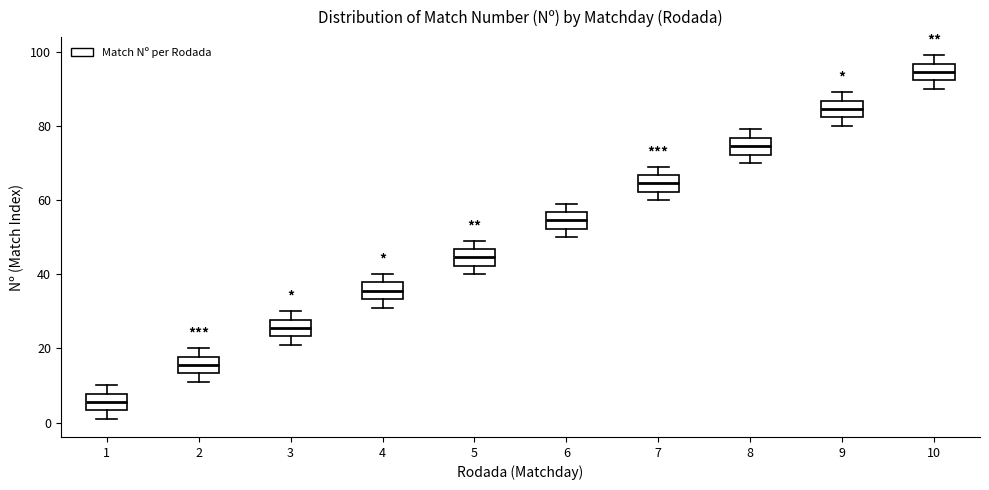

Reading left to right, read every box against the y-axis: the position of its median line, the range the box covers, and the ends of its whiskers. The values are not printed on the chart, so give them approximately, as read against the axis.

1: median 6, box 4 to 8, whiskers 2 to 10
2: median 16, box 14 to 18, whiskers 12 to 20
3: median 26, box 24 to 28, whiskers 22 to 30
4: median 36, box 34 to 38, whiskers 32 to 40
5: median 44, box 42 to 46, whiskers 40 to 50
6: median 54, box 52 to 56, whiskers 50 to 60
7: median 64, box 62 to 66, whiskers 60 to 70
8: median 74, box 72 to 76, whiskers 70 to 80
9: median 84, box 82 to 86, whiskers 80 to 90
10: median 94, box 92 to 96, whiskers 90 to 100